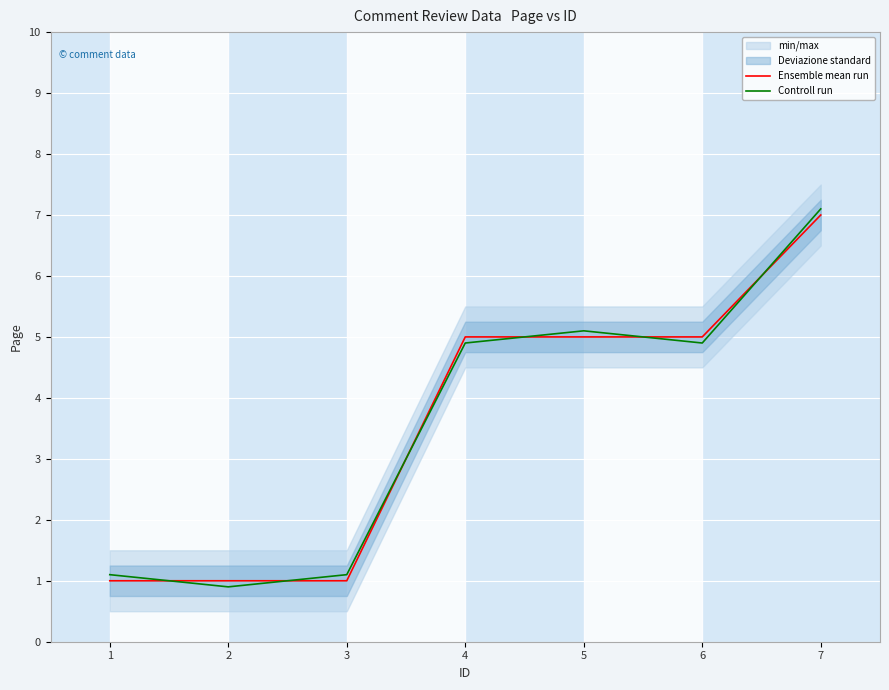

Is it true that Controll run equals 8.3 at 6?

False